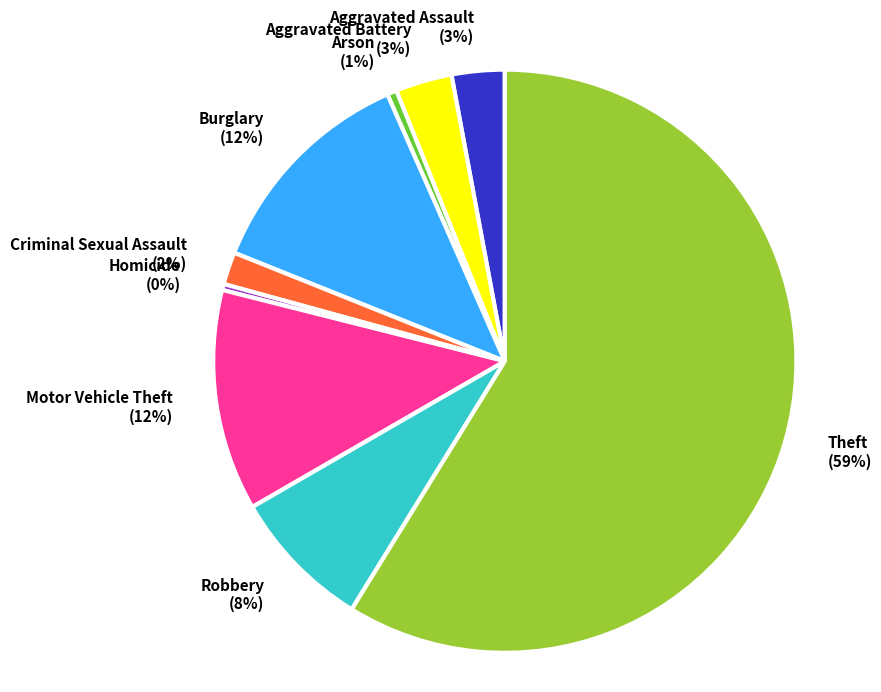

Which has a higher value, Criminal Sexual Assault (2%) or Robbery (8%)?

Robbery (8%)